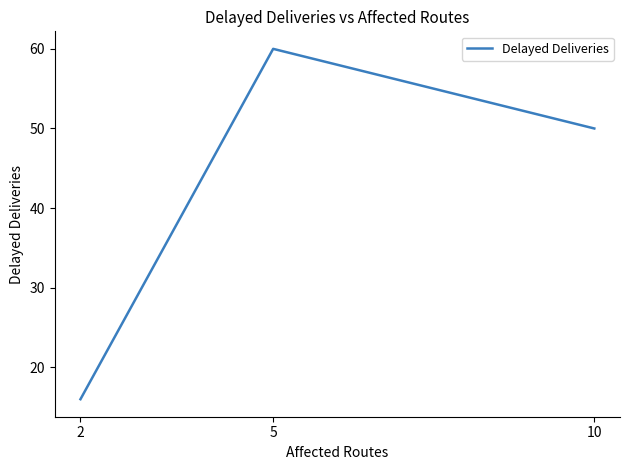

At which category does the chart reach its minimum across all series?

2